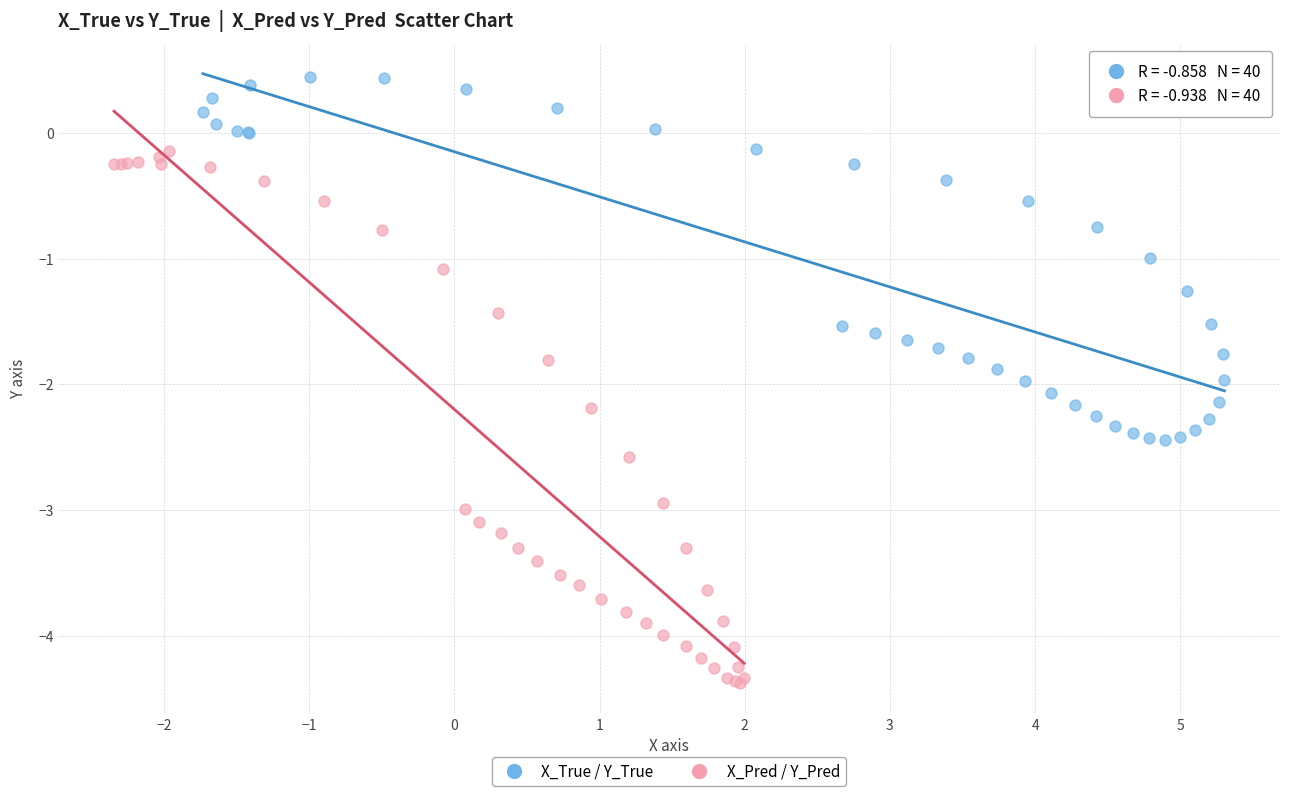

Which series reaches the minimum Y coordinate?

X_Pred / Y_Pred